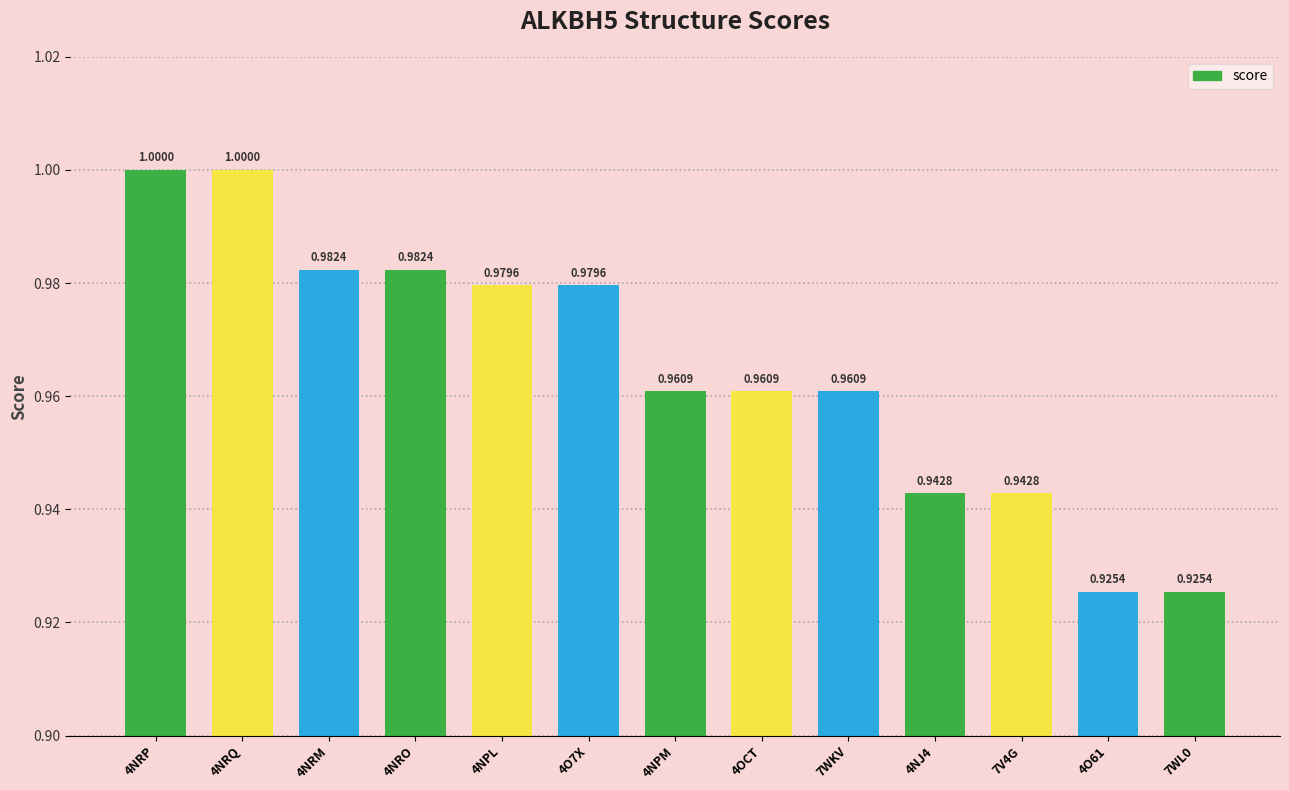

What is the sum of the values at 4NRO and 7WL0?

1.9